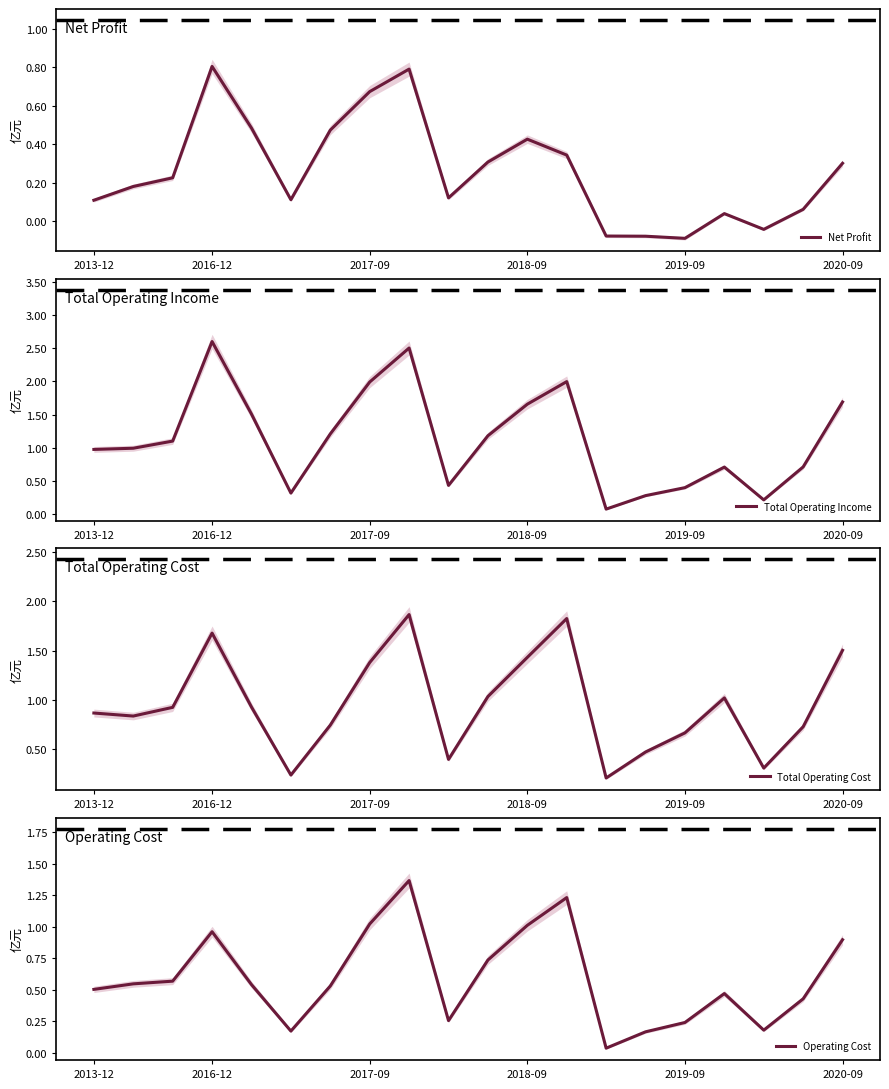

Reading left to right, list all the values displayed in this chart.

Net Profit: 0.1	0.2	0.2	0.8	0.5	0.1	0.5	0.7	0.8	0.1	0.3	0.4	0.3	-0.1	-0.1	-0.1	0.0	-0.0	0.1	0.3
Total Operating Income: 1.0	1.0	1.1	2.6	1.5	0.3	1.2	2.0	2.5	0.4	1.2	1.7	2.0	0.1	0.3	0.4	0.7	0.2	0.7	1.7
Total Operating Cost: 0.9	0.8	0.9	1.7	0.9	0.2	0.7	1.4	1.9	0.4	1.0	1.4	1.8	0.2	0.5	0.7	1.0	0.3	0.7	1.5
Operating Cost: 0.5	0.5	0.6	1.0	0.5	0.2	0.5	1.0	1.4	0.3	0.7	1.0	1.2	0.0	0.2	0.2	0.5	0.2	0.4	0.9